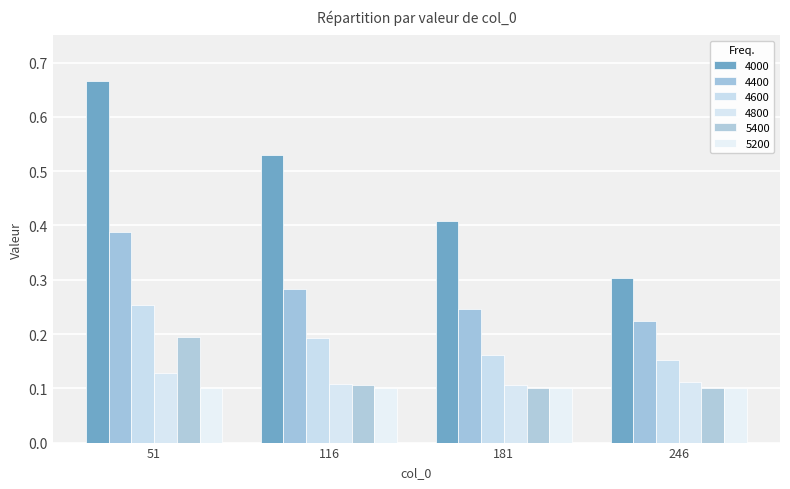

At which category is the sum across all series the highest?

51